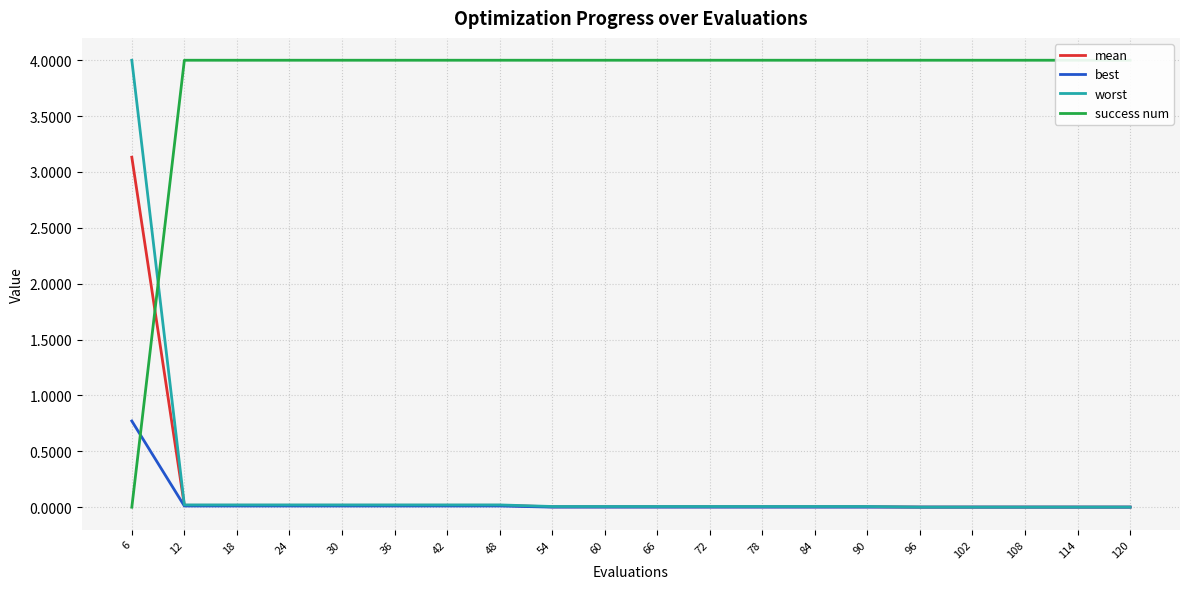

Reading right to left, list all the values displayed in this chart.

mean: 120=0.0	114=0.0	108=0.0	102=0.0	96=0.0	90=0.0	84=0.0	78=0.0	72=0.0	66=0.0	60=0.0	54=0.0	48=0.0	42=0.0	36=0.0	30=0.0	24=0.0	18=0.0	12=0.0	6=3.1
best: 120=0.0	114=0.0	108=0.0	102=0.0	96=0.0	90=0.0	84=0.0	78=0.0	72=0.0	66=0.0	60=0.0	54=0.0	48=0.0	42=0.0	36=0.0	30=0.0	24=0.0	18=0.0	12=0.0	6=0.8
worst: 120=0.0	114=0.0	108=0.0	102=0.0	96=0.0	90=0.0	84=0.0	78=0.0	72=0.0	66=0.0	60=0.0	54=0.0	48=0.0	42=0.0	36=0.0	30=0.0	24=0.0	18=0.0	12=0.0	6=4.0
success num: 120=4.0	114=4.0	108=4.0	102=4.0	96=4.0	90=4.0	84=4.0	78=4.0	72=4.0	66=4.0	60=4.0	54=4.0	48=4.0	42=4.0	36=4.0	30=4.0	24=4.0	18=4.0	12=4.0	6=0.0